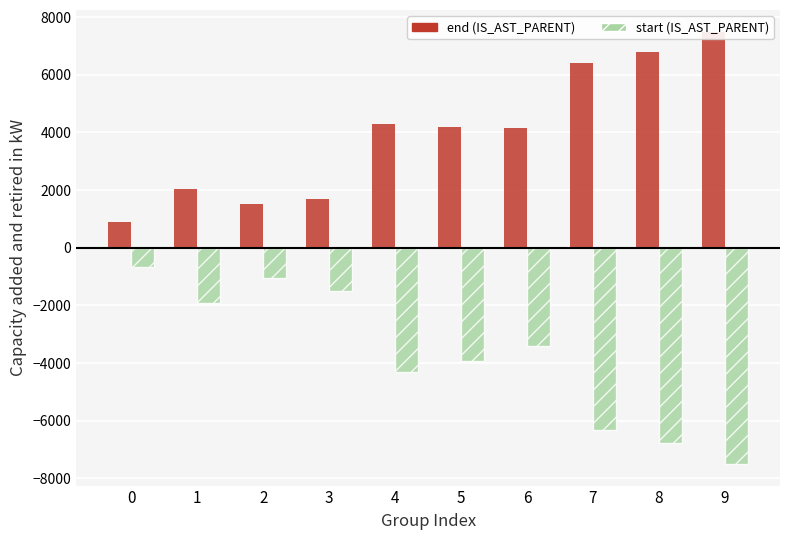

Rank the series at 6 from lowest to highest value.

start (IS_AST_PARENT), end (IS_AST_PARENT)